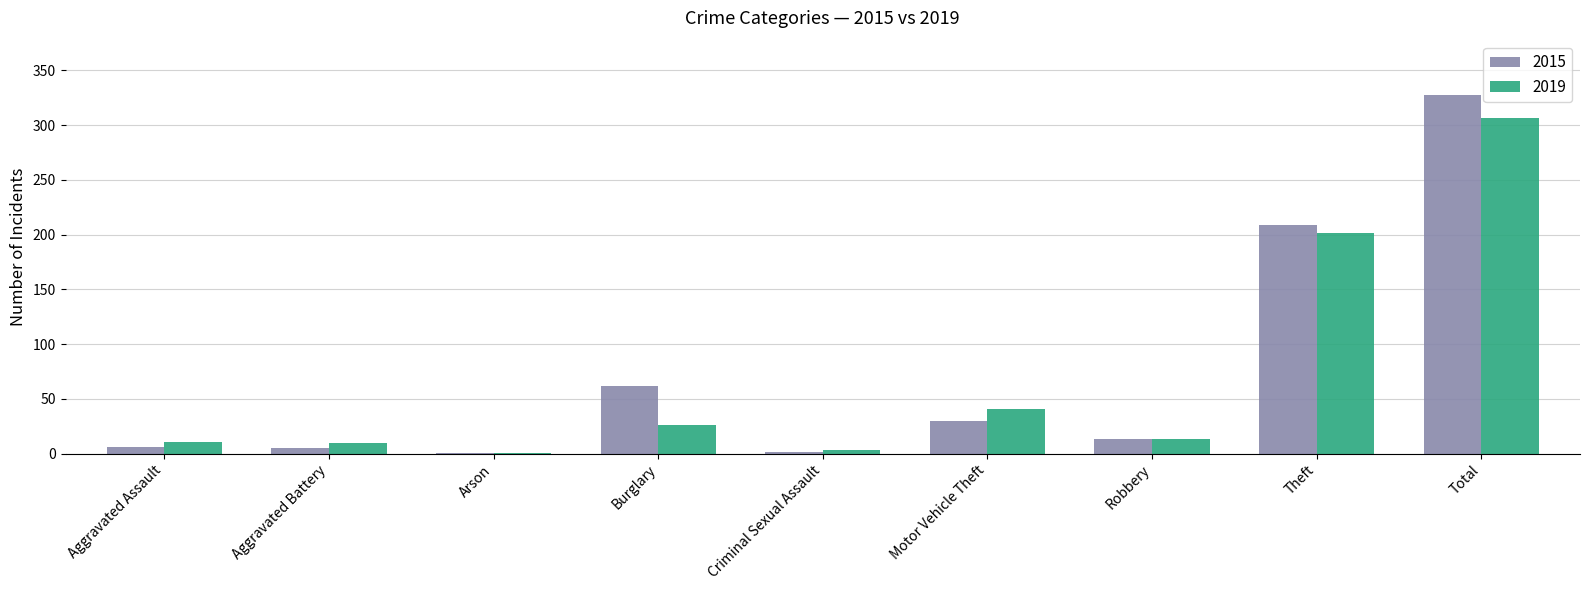

What is the approximate value of 2015 at Theft?

209